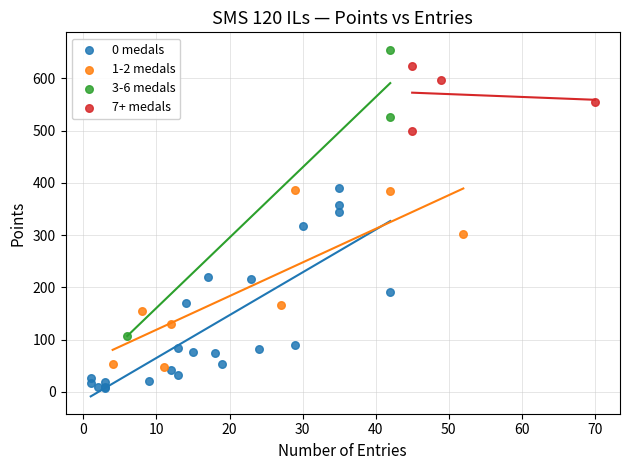

Which series contains the lowest Y value?

0 medals